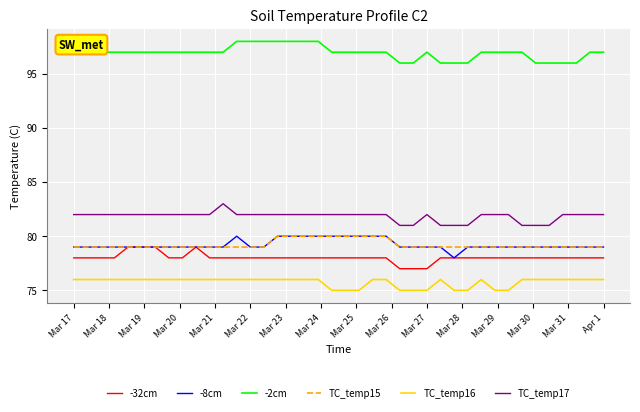

What is the maximum value shown in the chart?

98